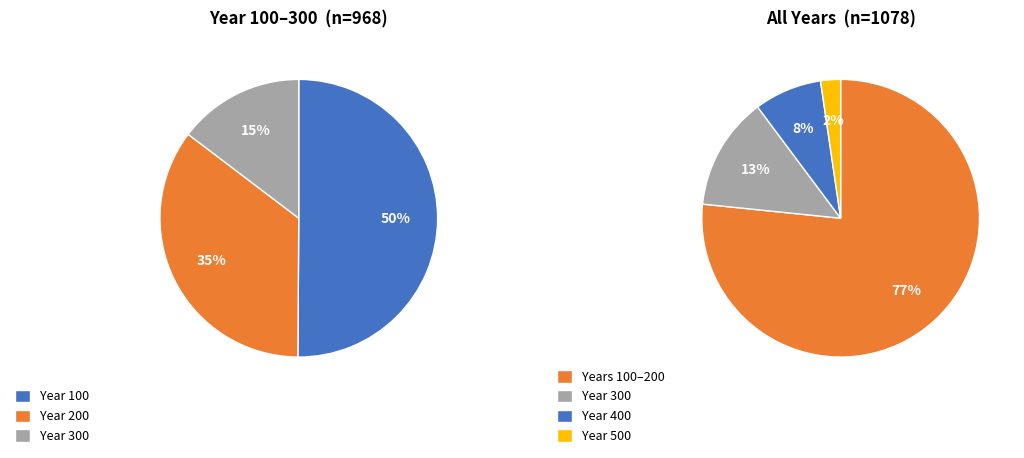

Which has a higher value, 400 or 200?

200